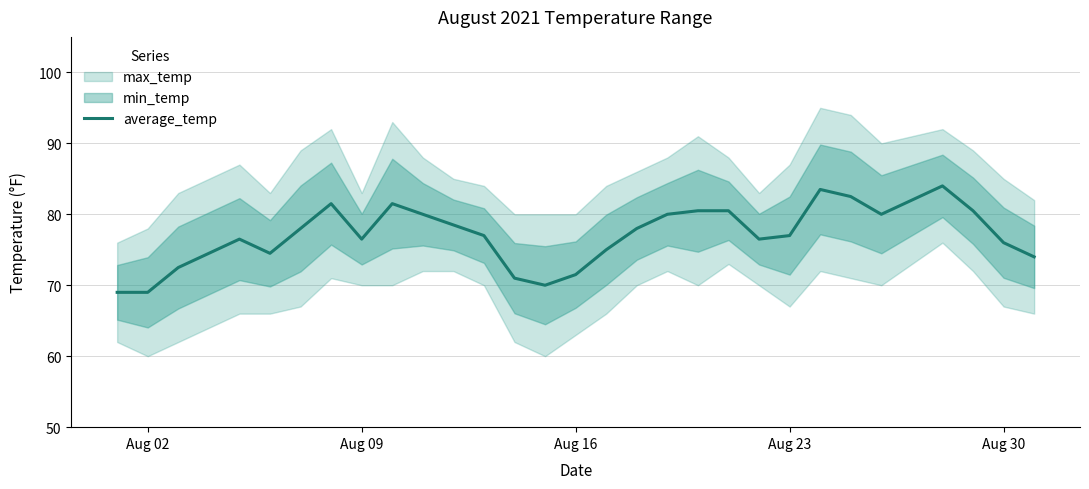

What is the maximum value for average_temp?

84.0